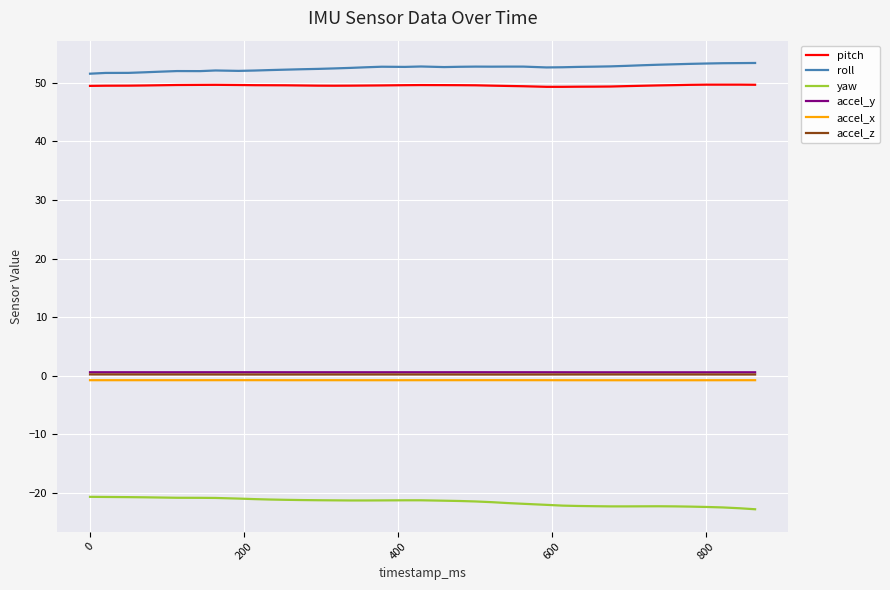

True or false: yaw and accel_x cross at least once.

False